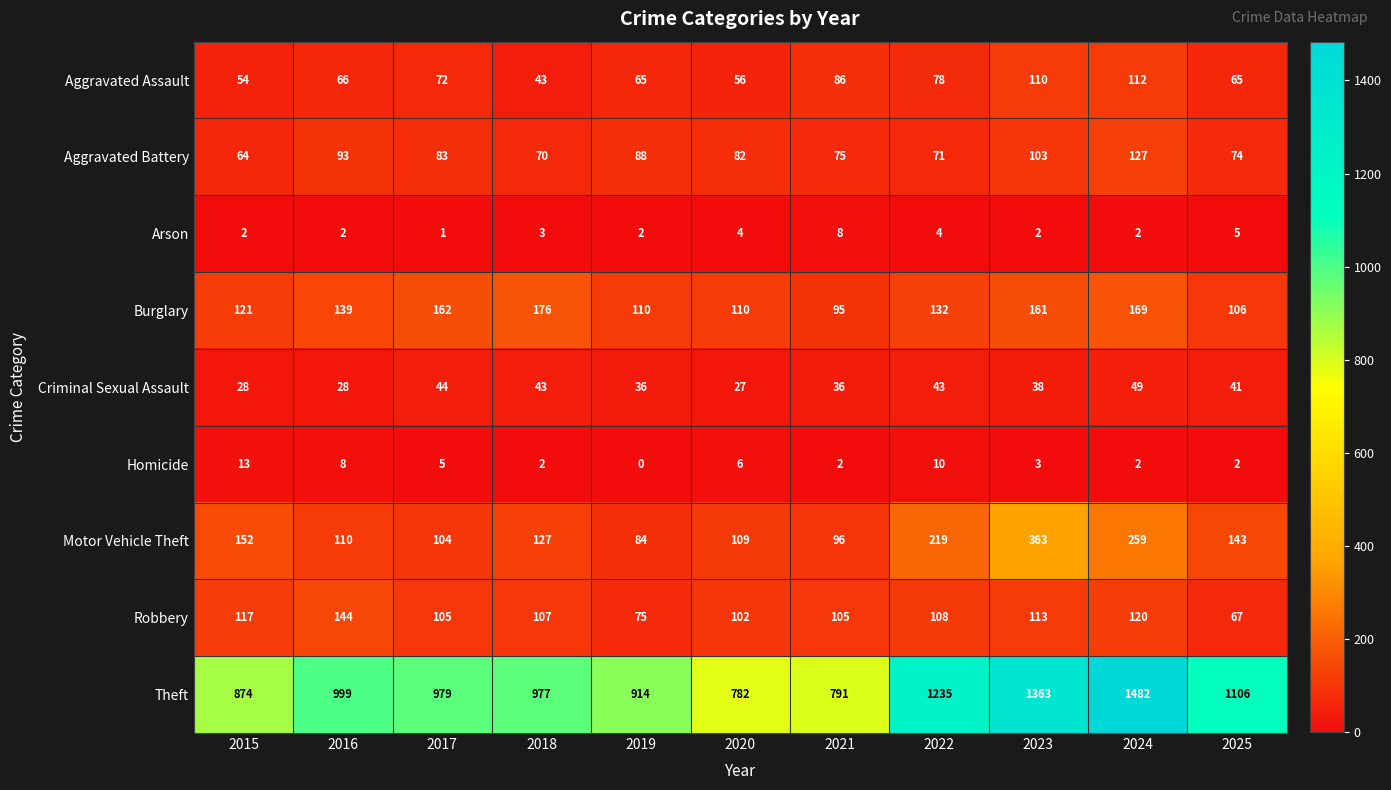

Is it true that Criminal Sexual Assault equals 43 at 2018?

True